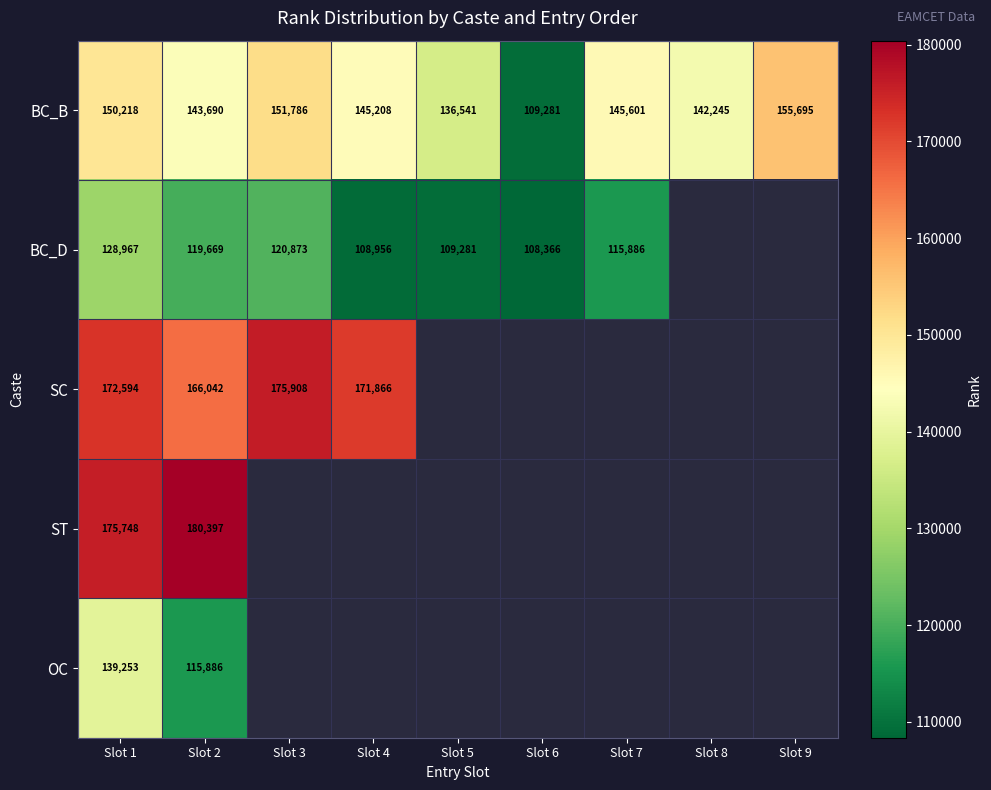

How many distinct data groups are displayed?

5